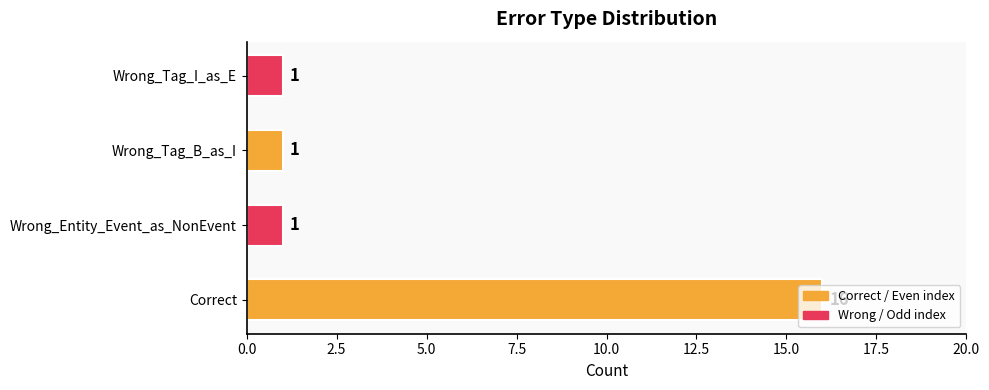

What is the greatest value displayed?

16